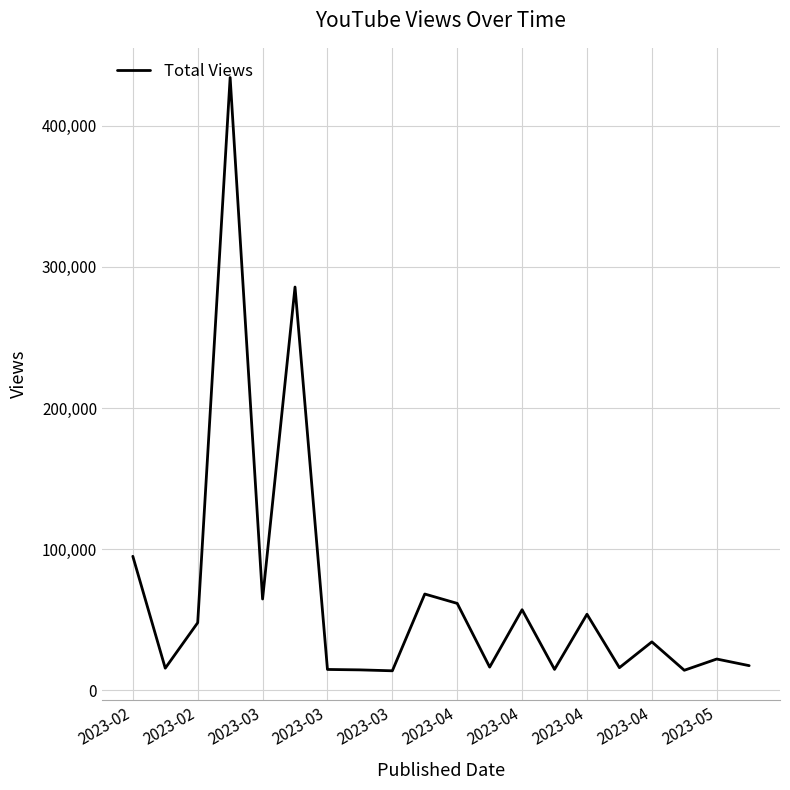

What is the minimum value shown in the chart?

13910